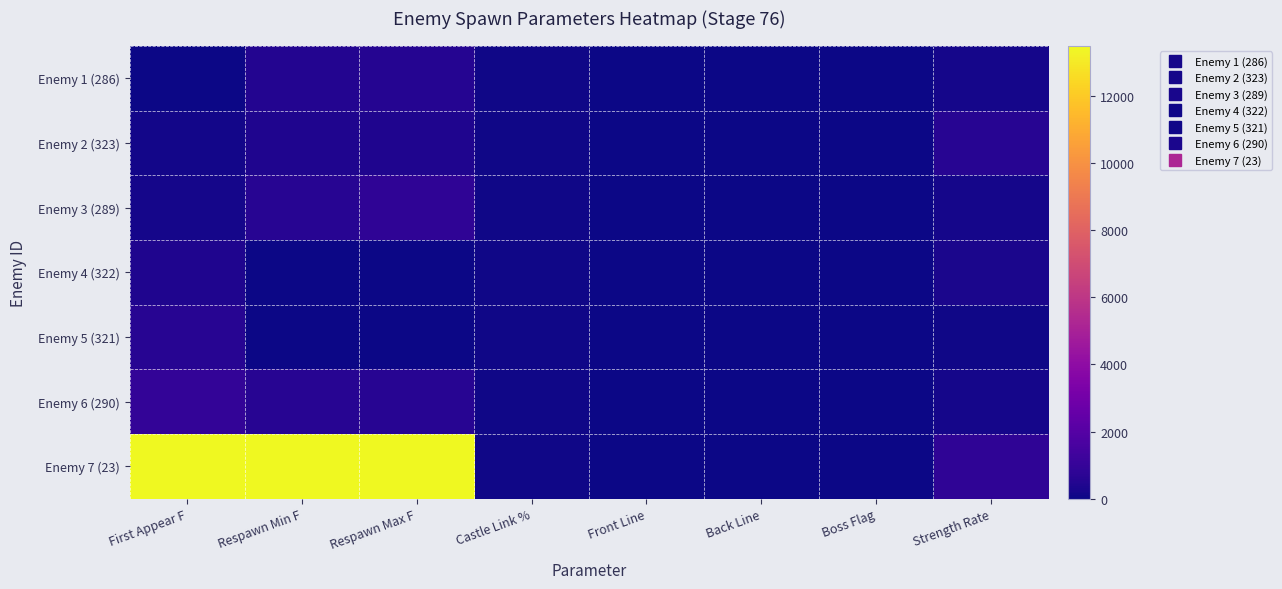

At which category is the sum across all series the highest?

Respawn Max F